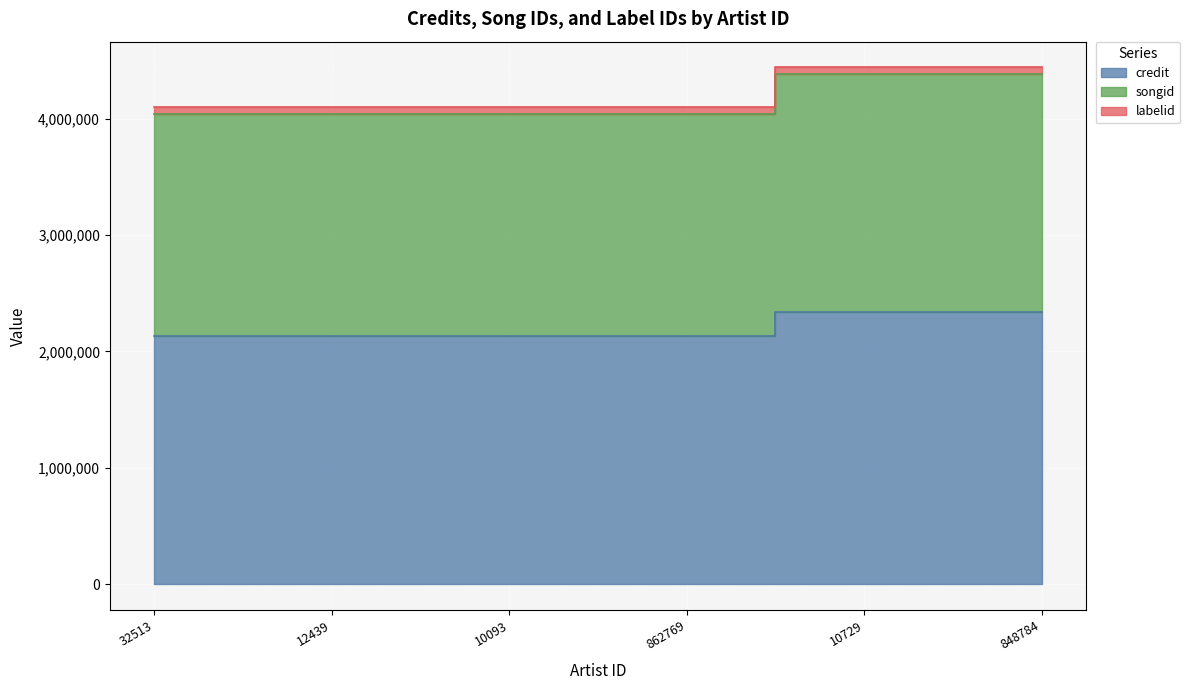

What is the label of the 3rd point from the right?

862769